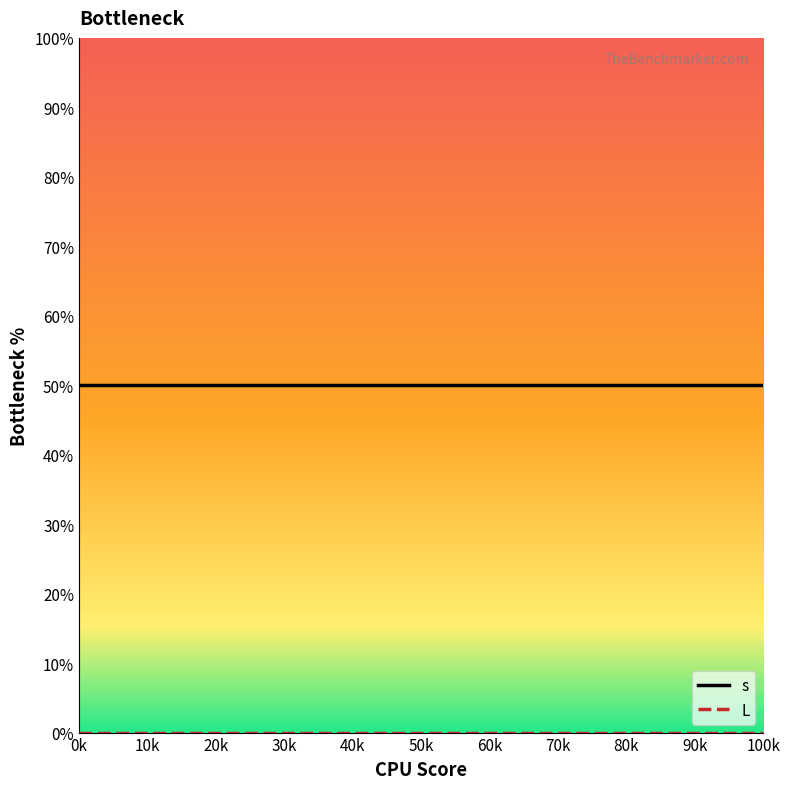

Which series has the largest total across all categories?

s